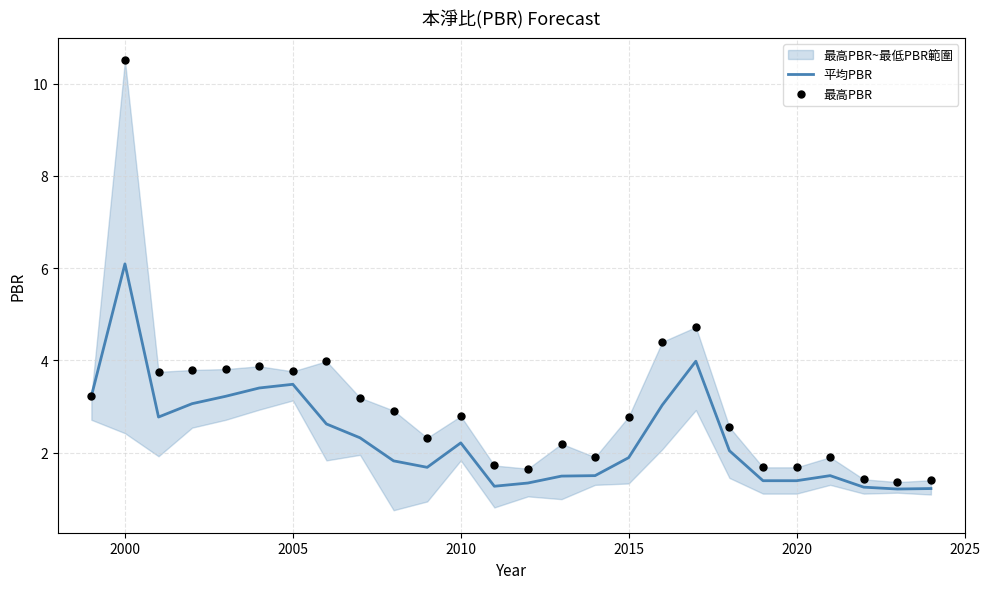

Is it true that 平均PBR equals 2.7 at 2015?

False